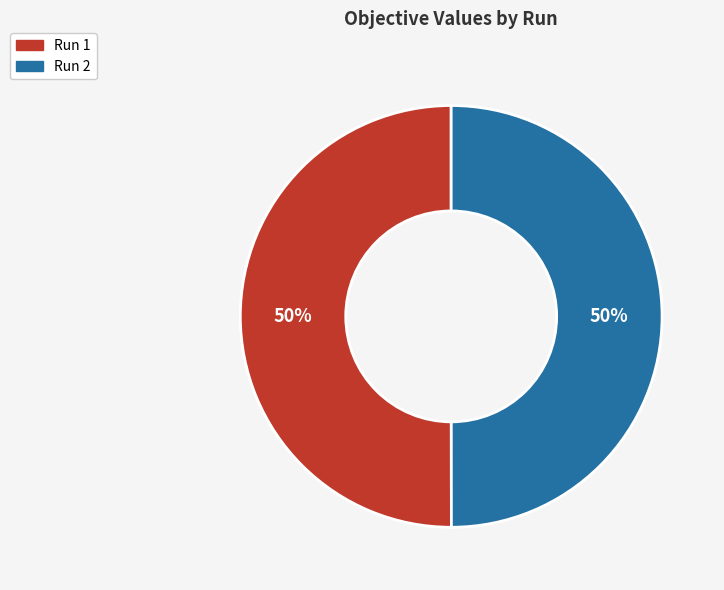

Do Run 1 and Run 2 together represent more than half of the pie?

Yes